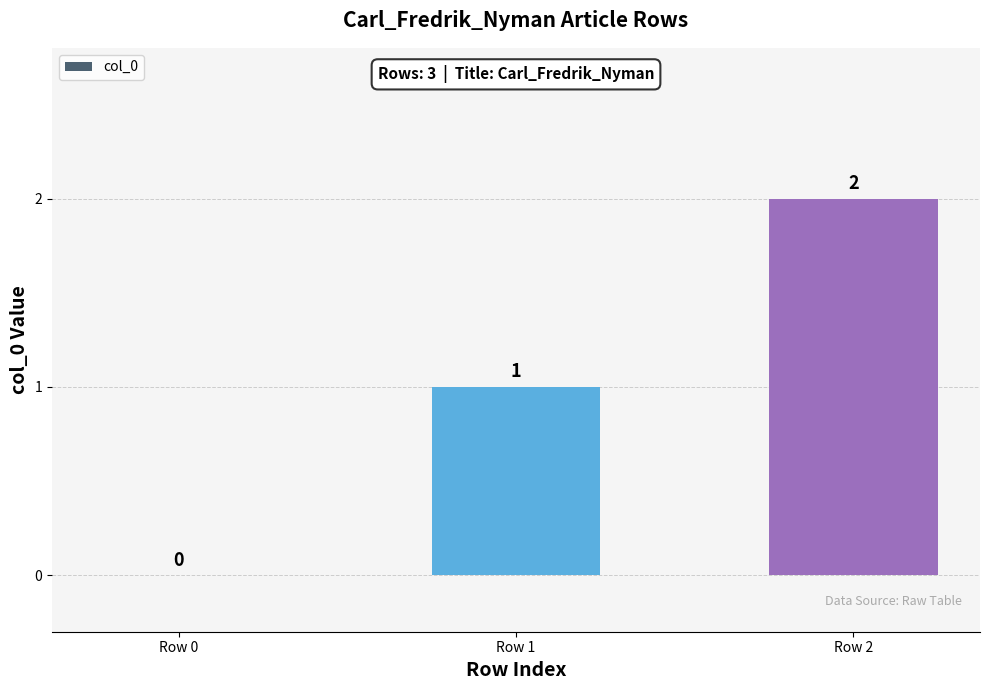

Reading right to left, transcribe all the data shown in this chart.

2	1	0